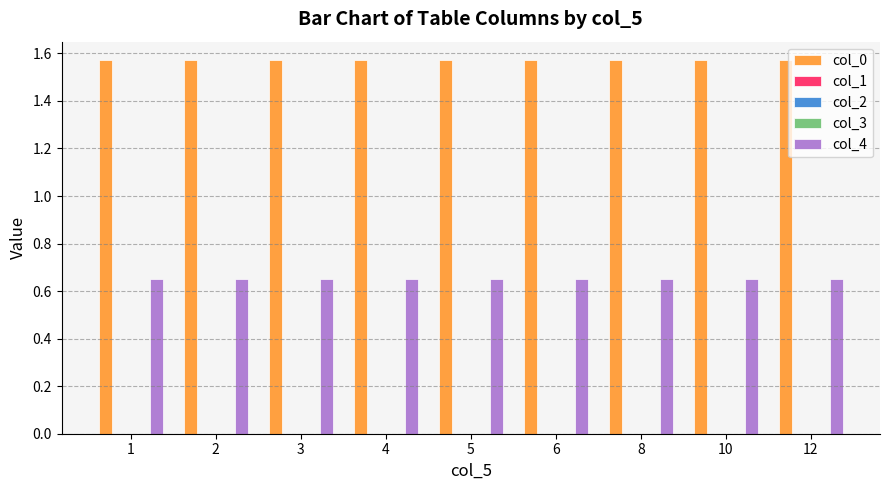

How many groups of bars are there?

9